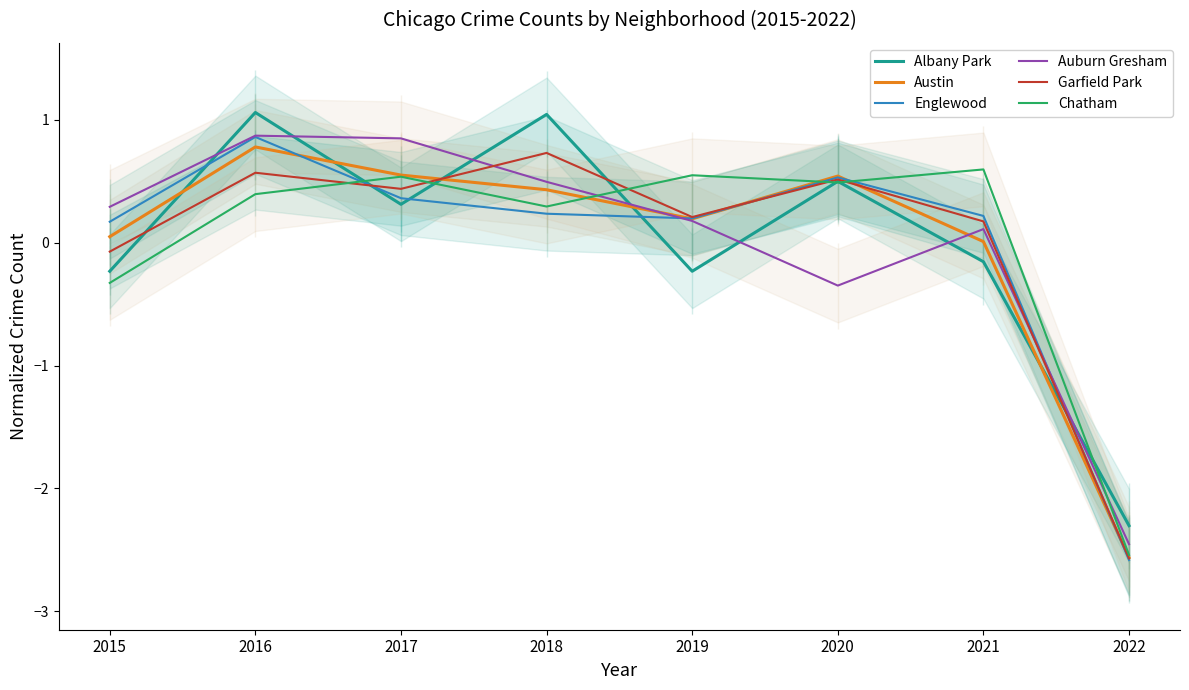

List the series in order of their peak value, highest first.

Albany Park, Auburn Gresham, Englewood, Austin, Garfield Park, Chatham